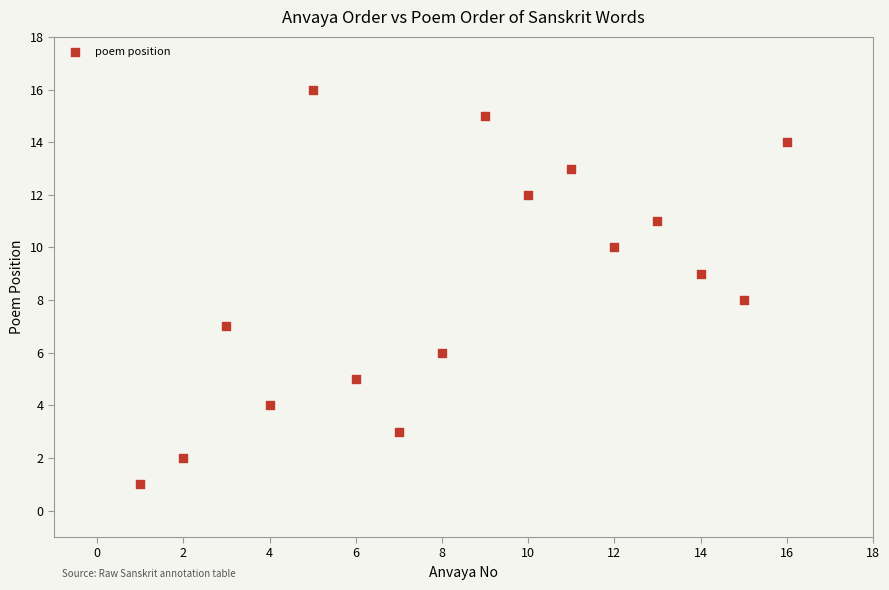

What is the range of Y values (max minus min)?

15